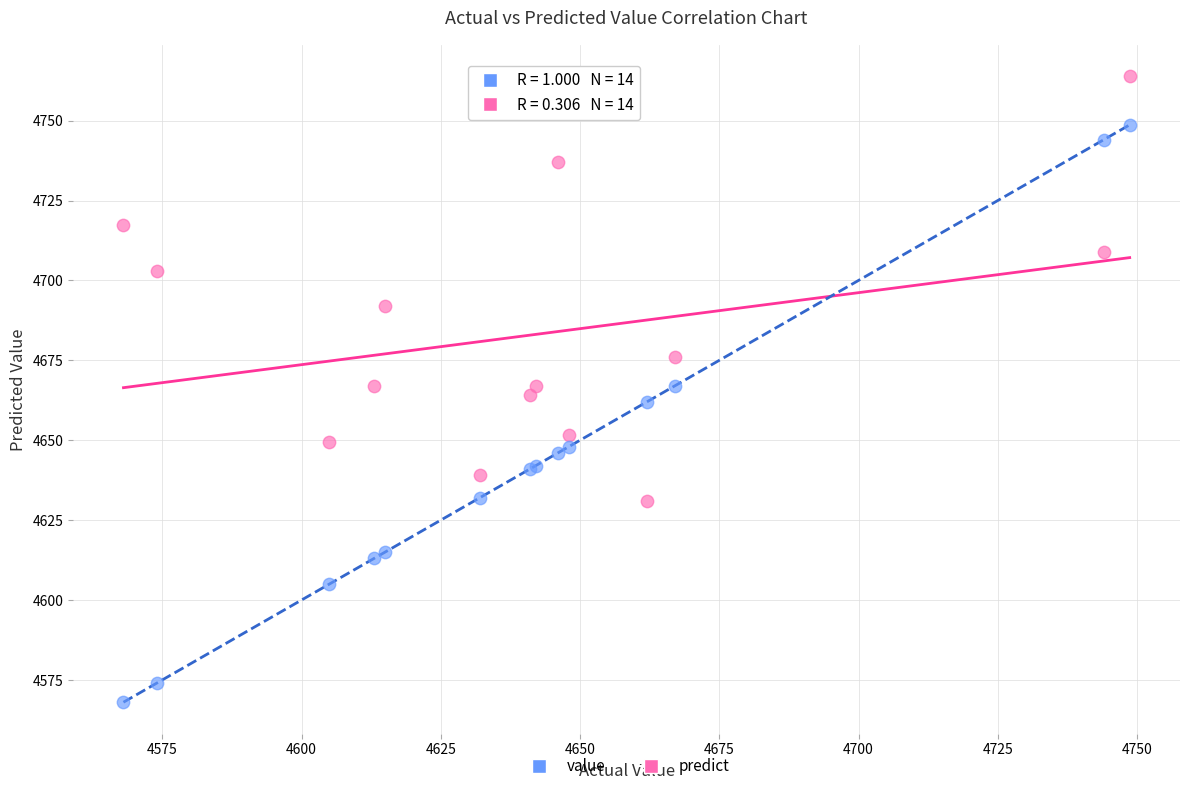

Which series has the largest Y range (max minus min)?

value